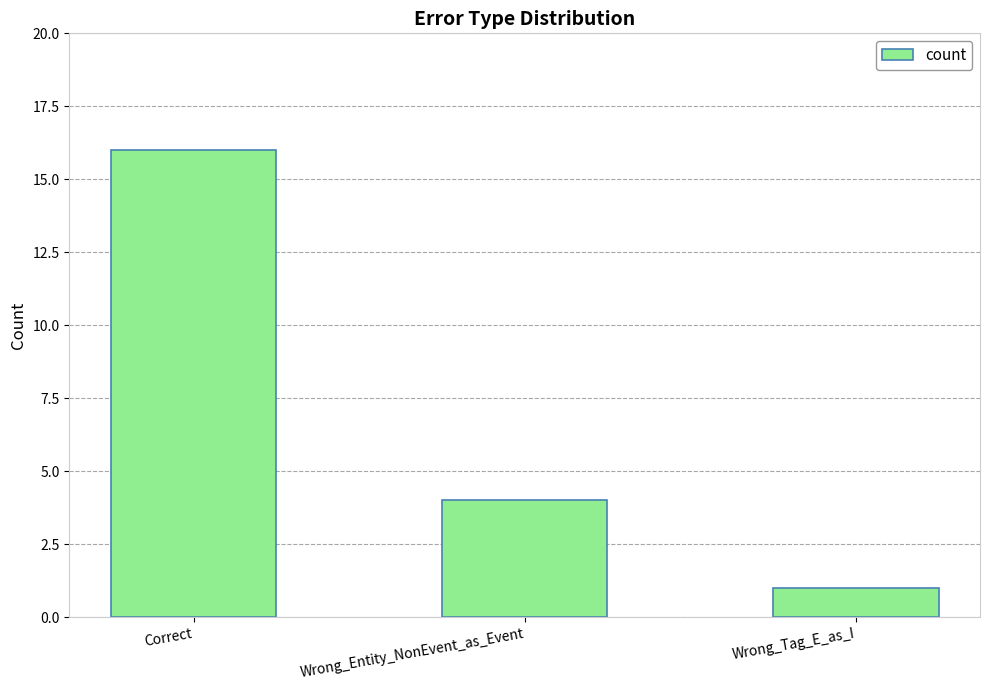

Rank the categories by value from lowest to highest.

Wrong_Tag_E_as_I, Wrong_Entity_NonEvent_as_Event, Correct